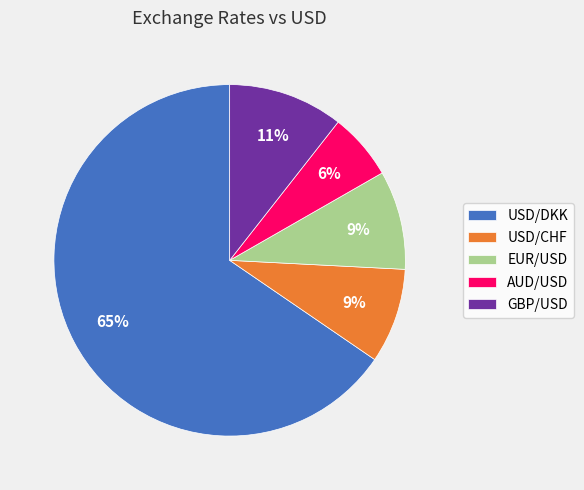

How many slices are in this pie chart?

5